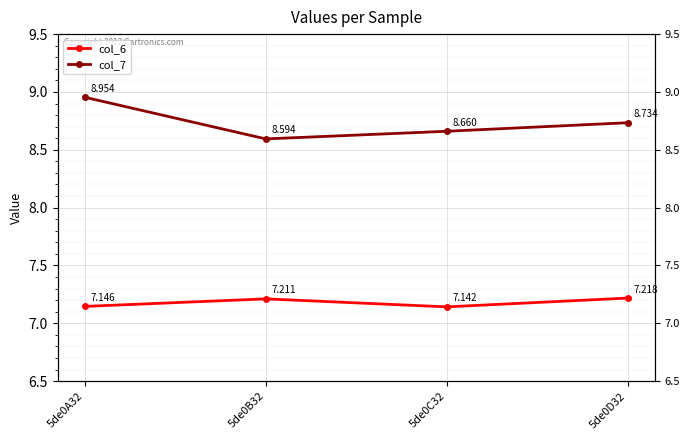

Is the value of col_6 at 5de0C32 greater than the value of col_7 at 5de0B32?

No